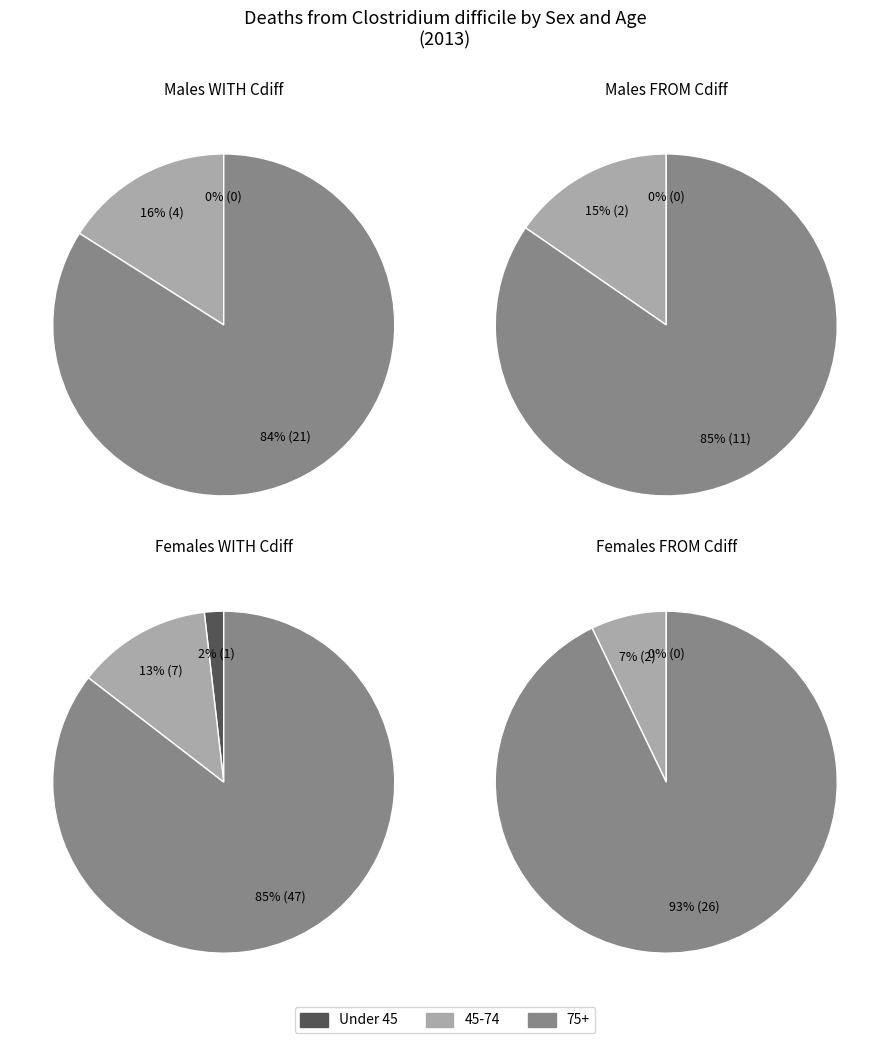

To the nearest percent, what is the average slice percentage?

33%